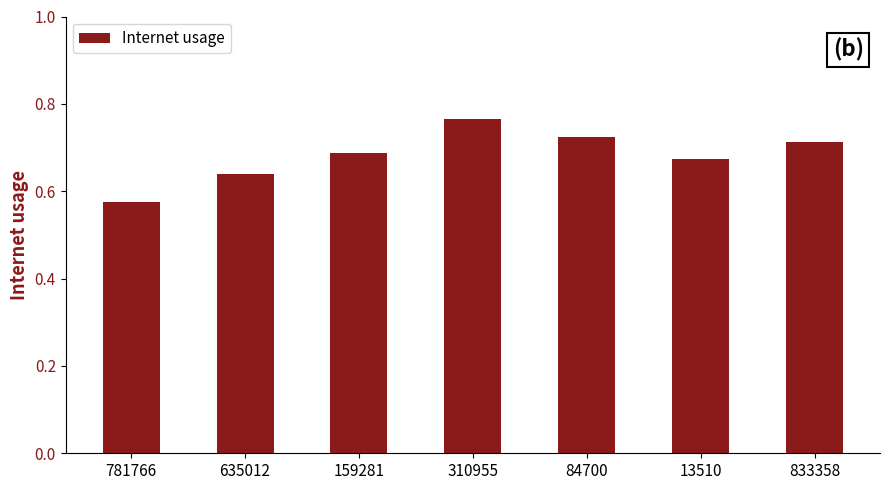

Which label corresponds to the largest value in the chart?

310955